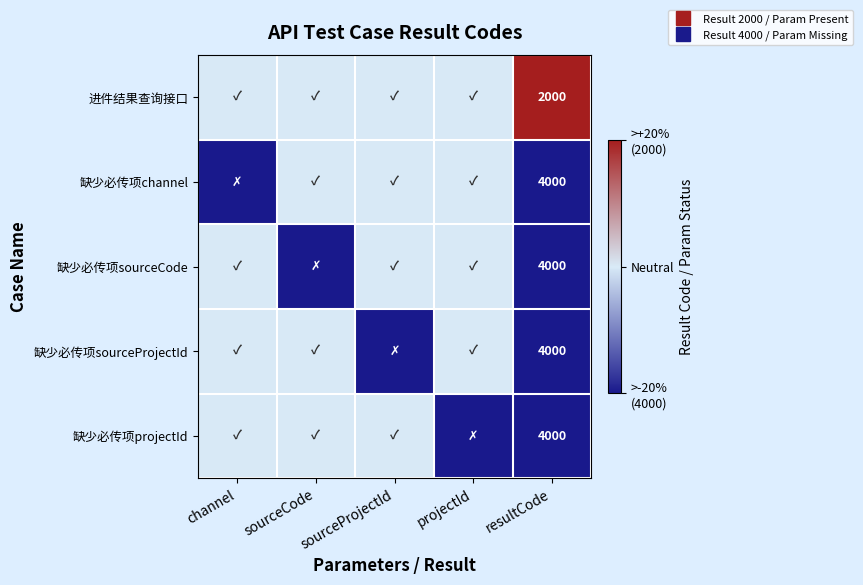

Between projectId and resultCode, which is larger?

resultCode